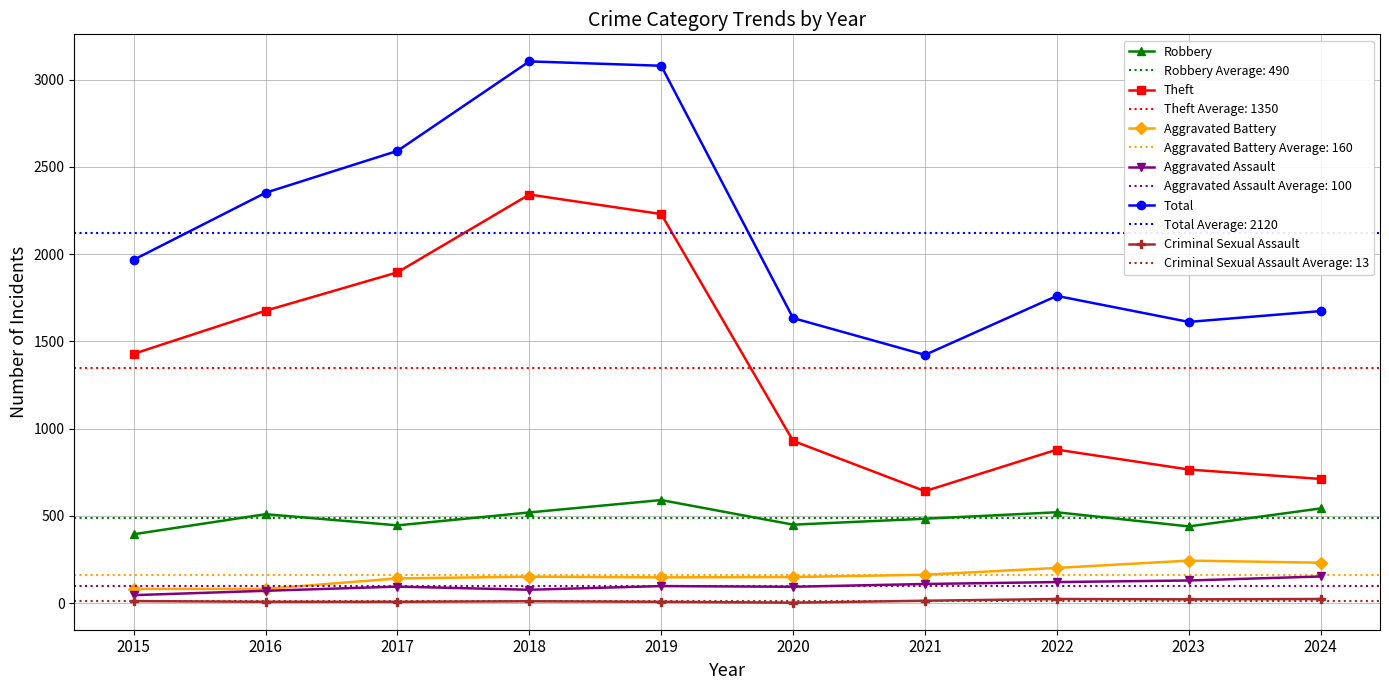

The value of Total at 2024 is 2360. True or false?

False